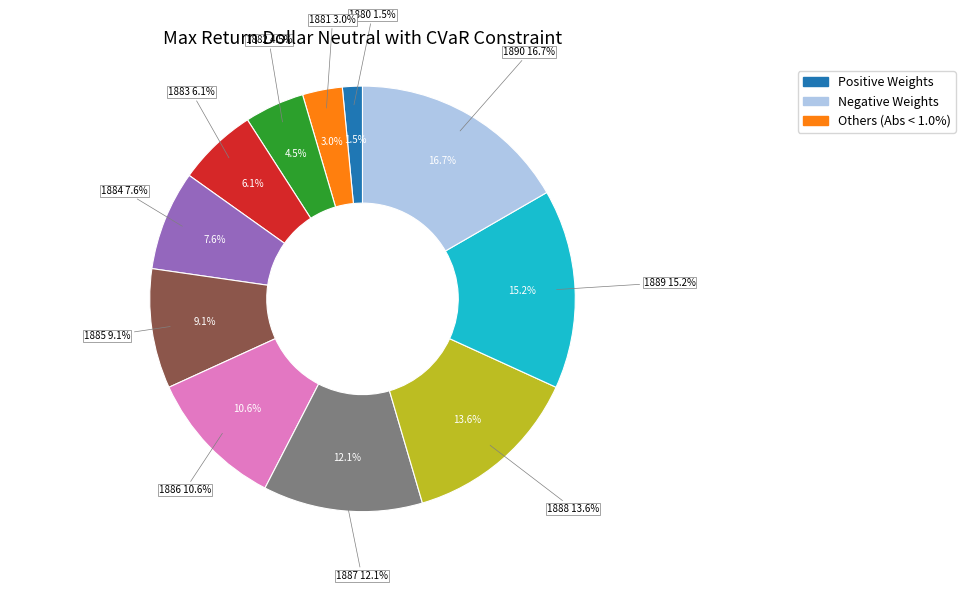

To the nearest percent, what is the combined percentage of 1888 and 1882?

18%